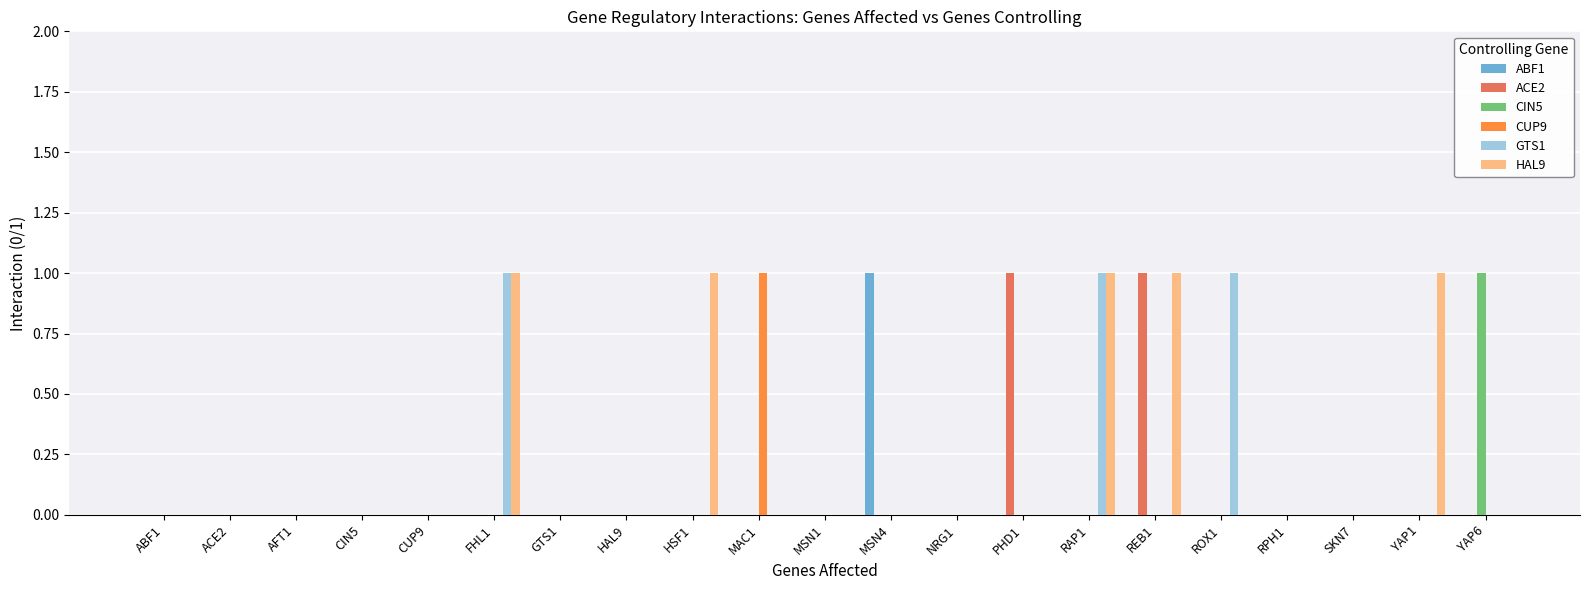

Between AFT1 and PHD1, which series saw the biggest shift?

ACE2